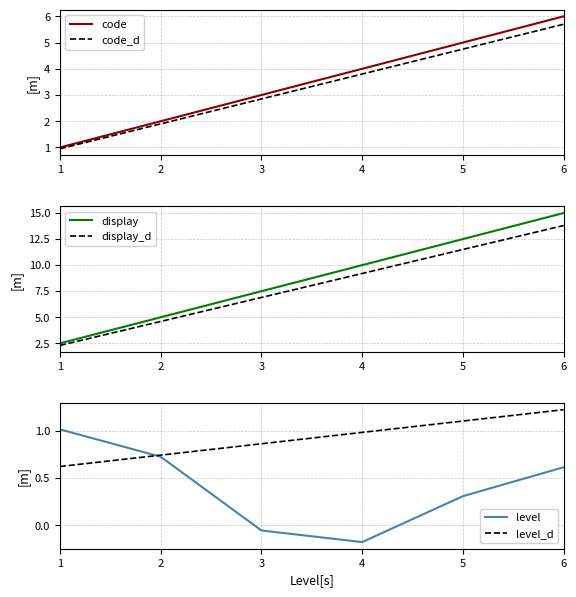

Read the level value at 2.

0.7